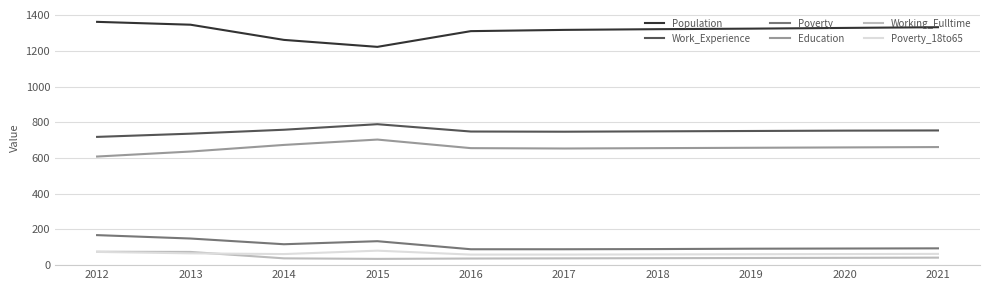

What value does the Working_Fulltime series have at 2015, to the nearest 5?

35